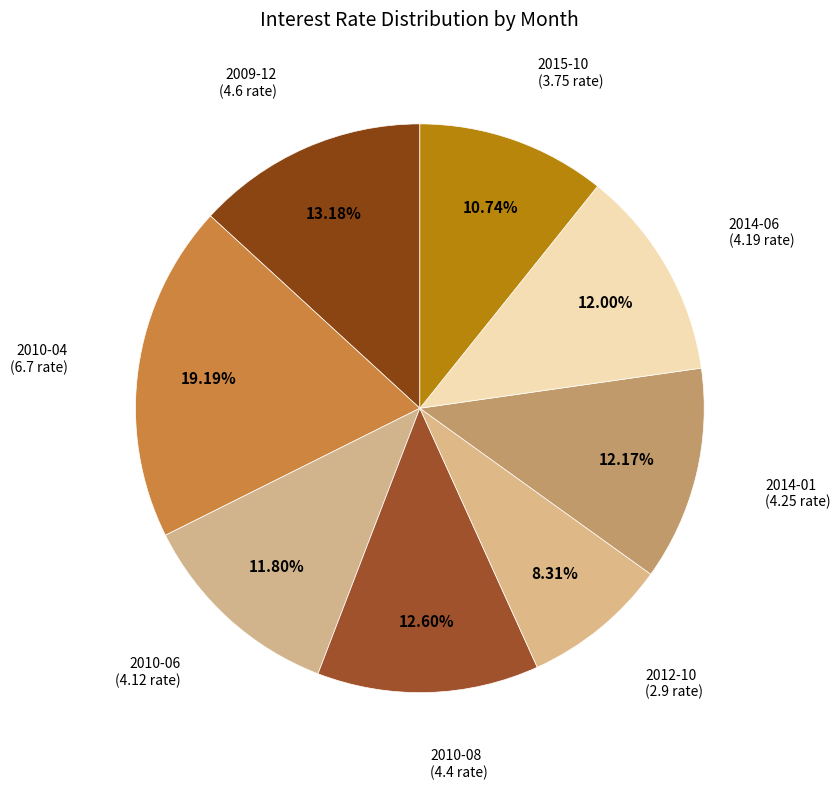

How many segments does this pie chart have?

8